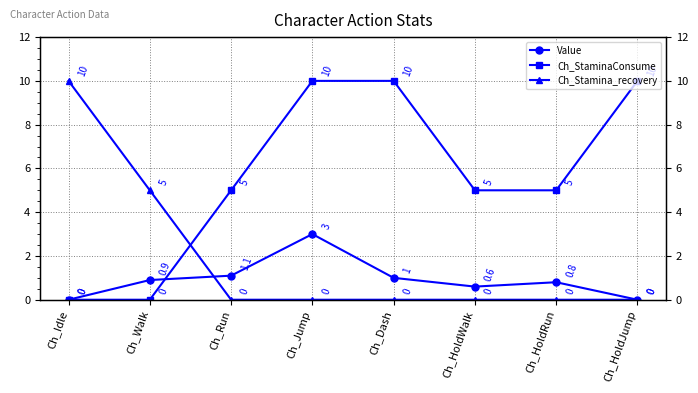

What is the label of the 5th point from the right?

Ch_Jump